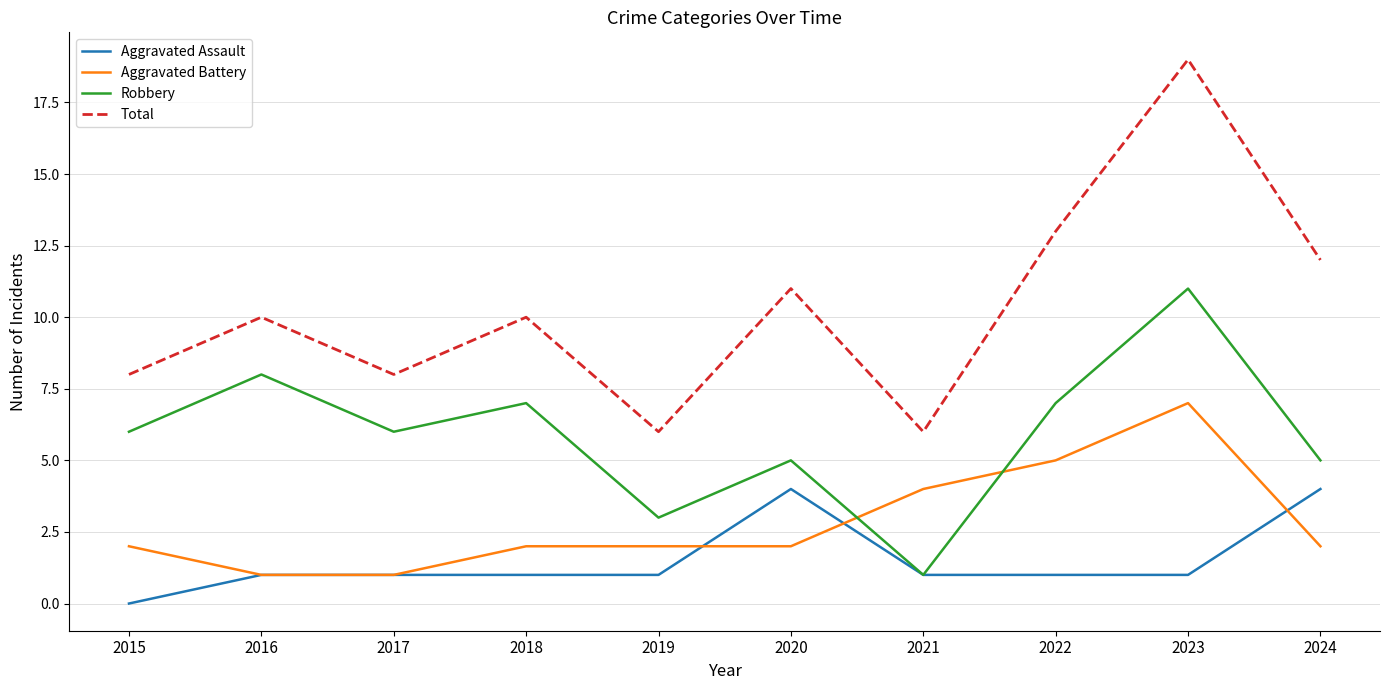

True or false: Aggravated Assault has a value of 2 at 2019.

False